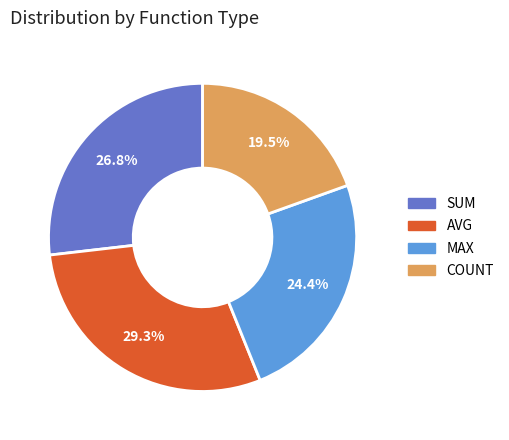

Does any single category account for the majority?

No